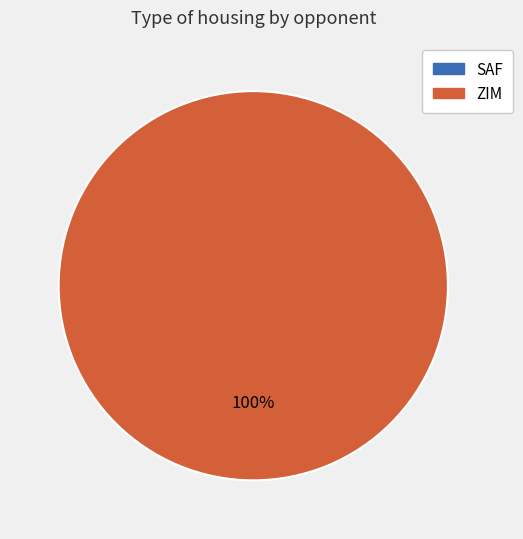

What percentage is the ZIM slice, to the nearest percent?

100%